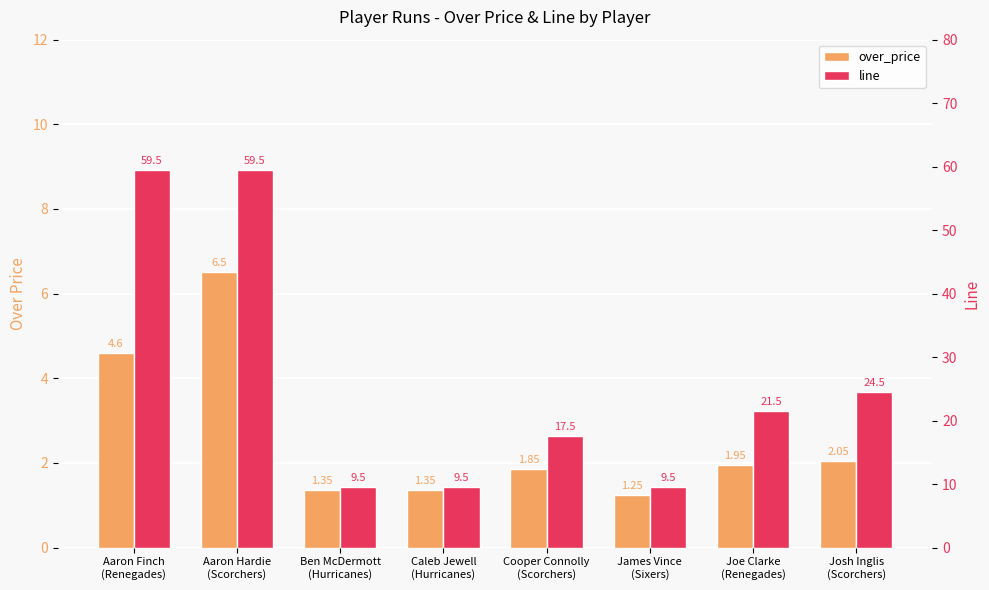

The over_price series shows 0.6 at Caleb Jewell
(Hurricanes). True or false?

False